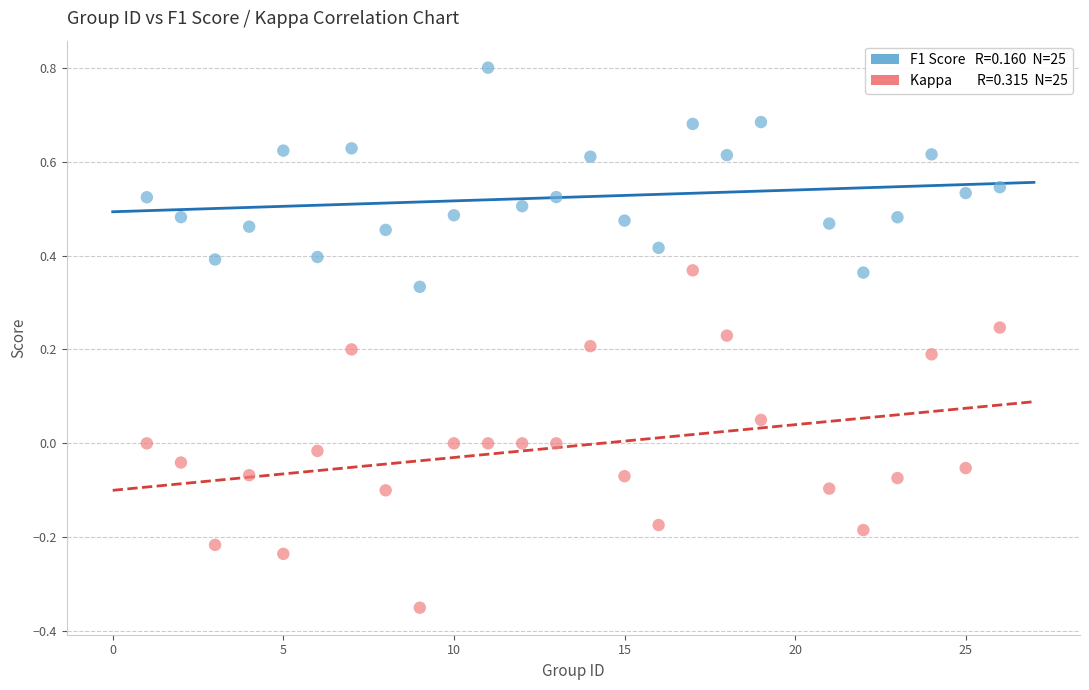

Across all data points, what is the range of X values (max minus min)?

25.0